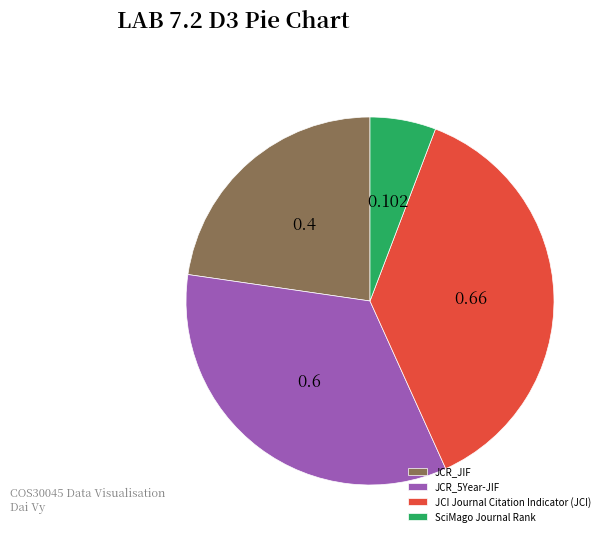

Combined, do JCI Journal Citation Indicator (JCI) and JCR_5Year-JIF account for over 50%?

Yes